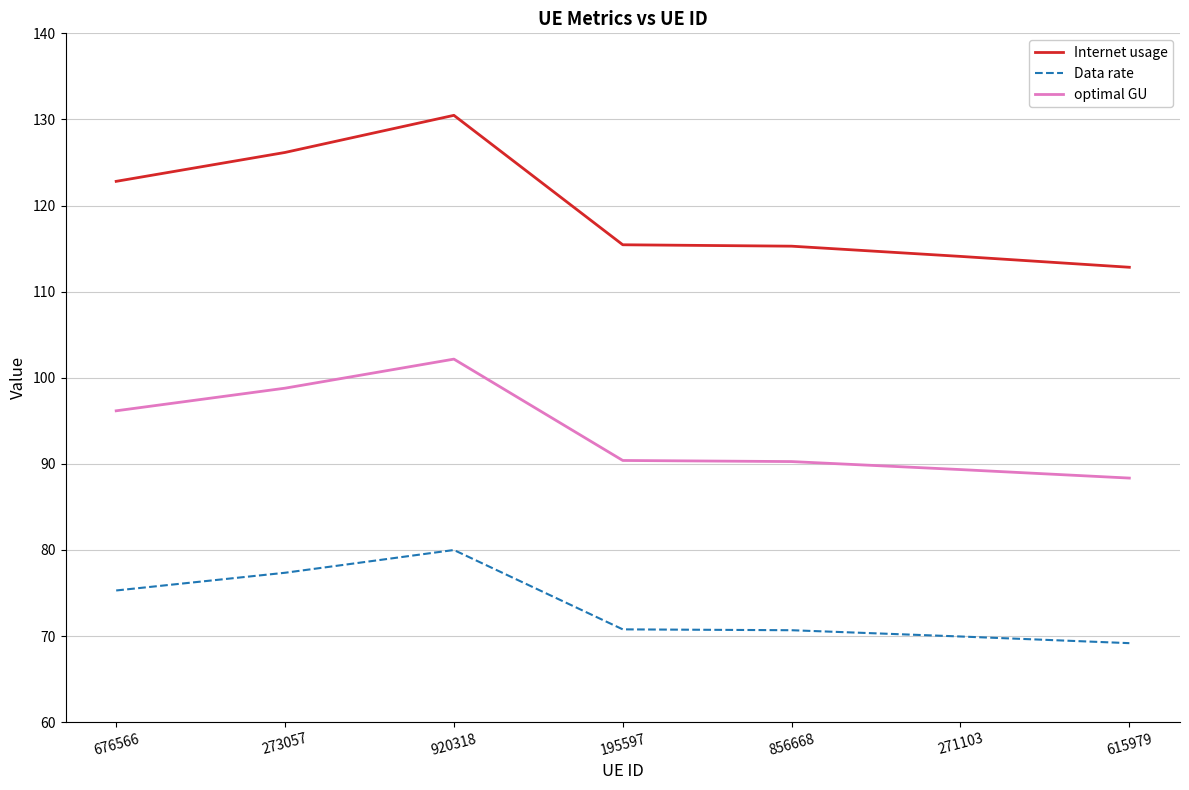

Where is the first local maximum for Internet usage?

920318